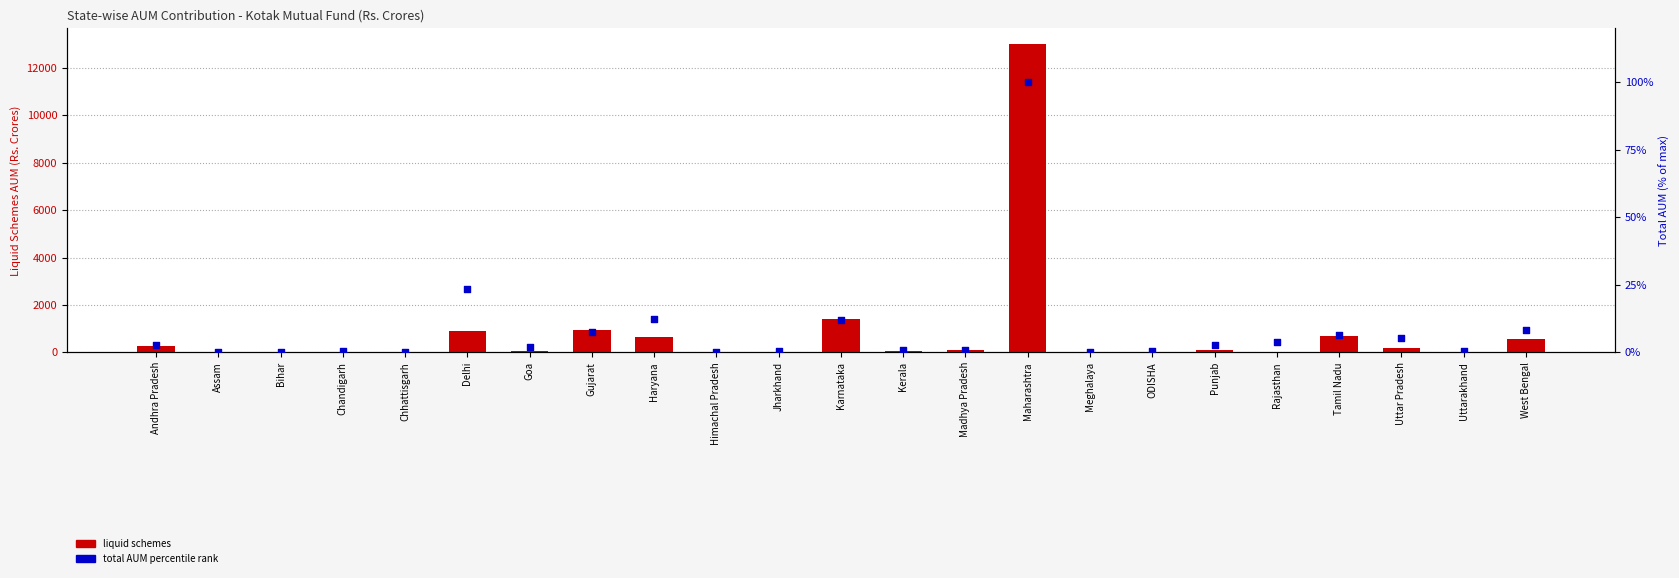

Which series has the widest spread of Y values?

liquid schemes